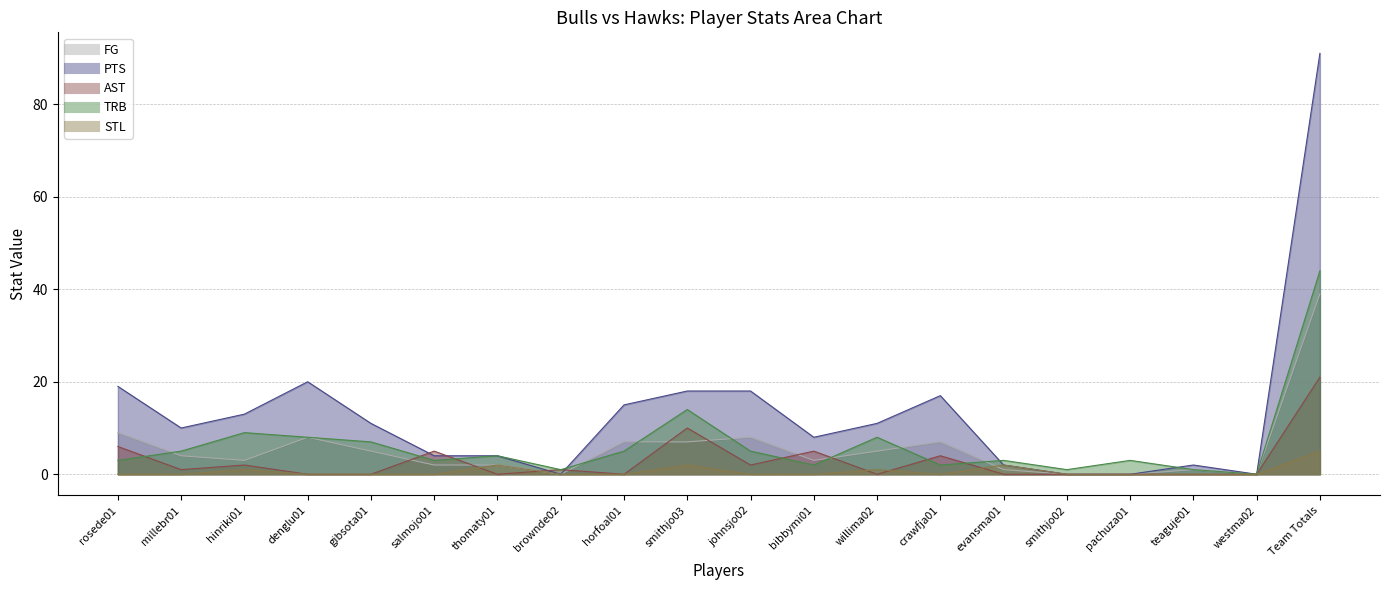

What is the spread (max minus min) of values at johnsjo02?

18